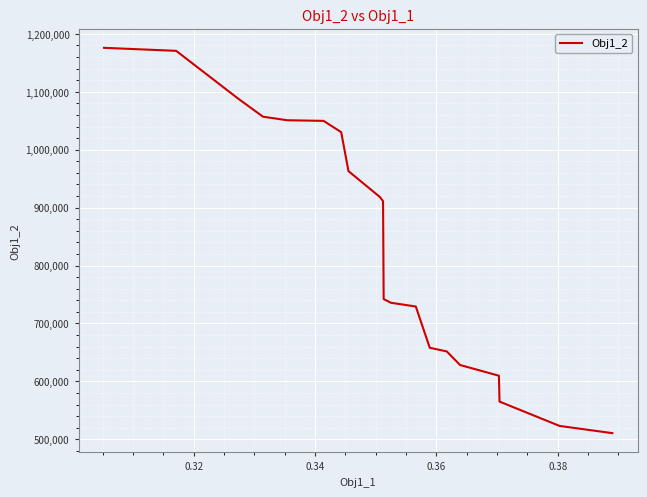

What is the difference between the maximum and minimum values?

665279.6